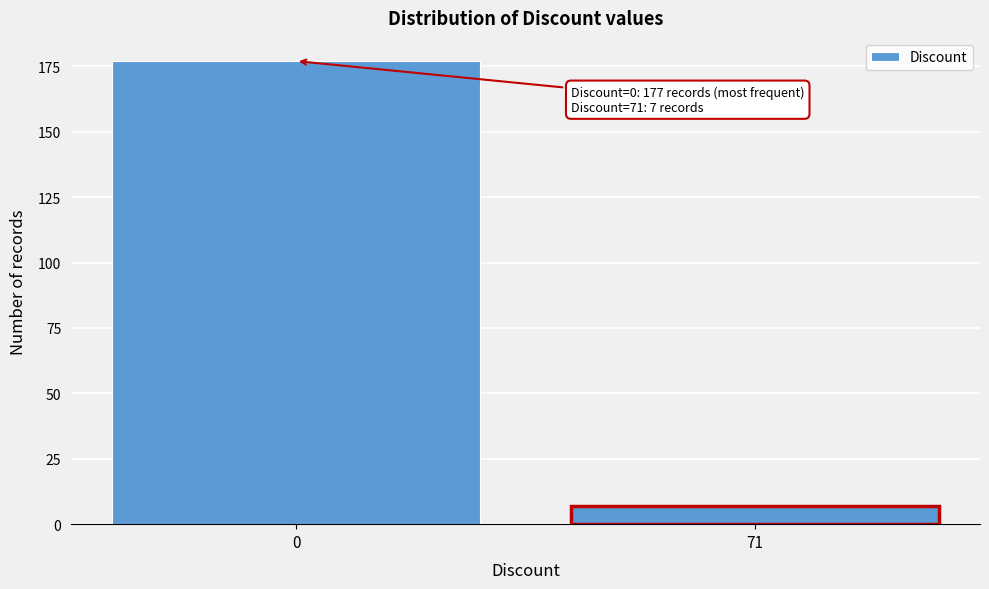

Reading left to right, transcribe all the data shown in this chart.

0=177	71=7